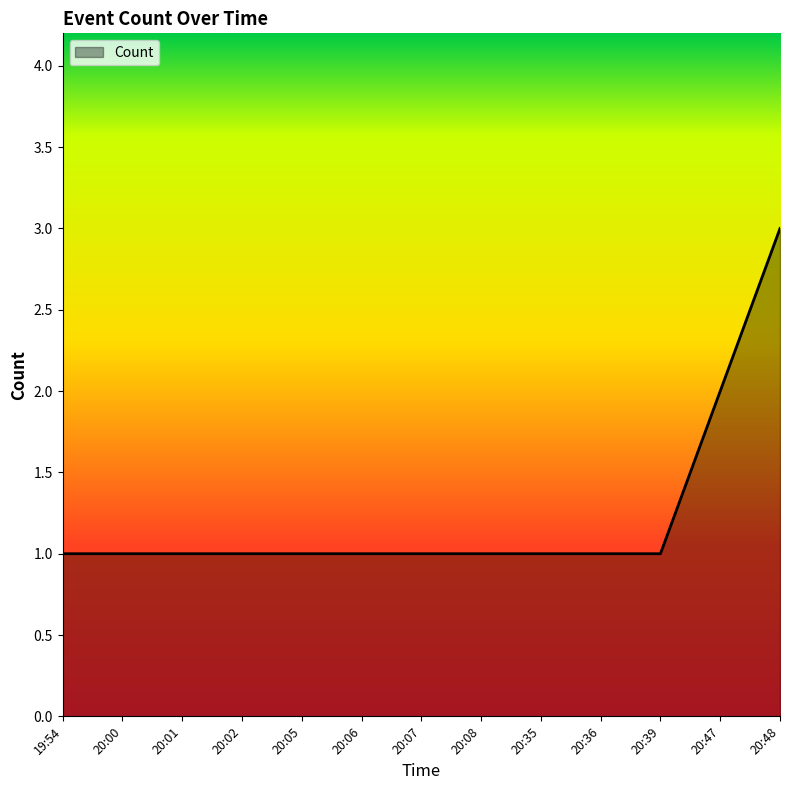

What position from the left is 20:35?

9